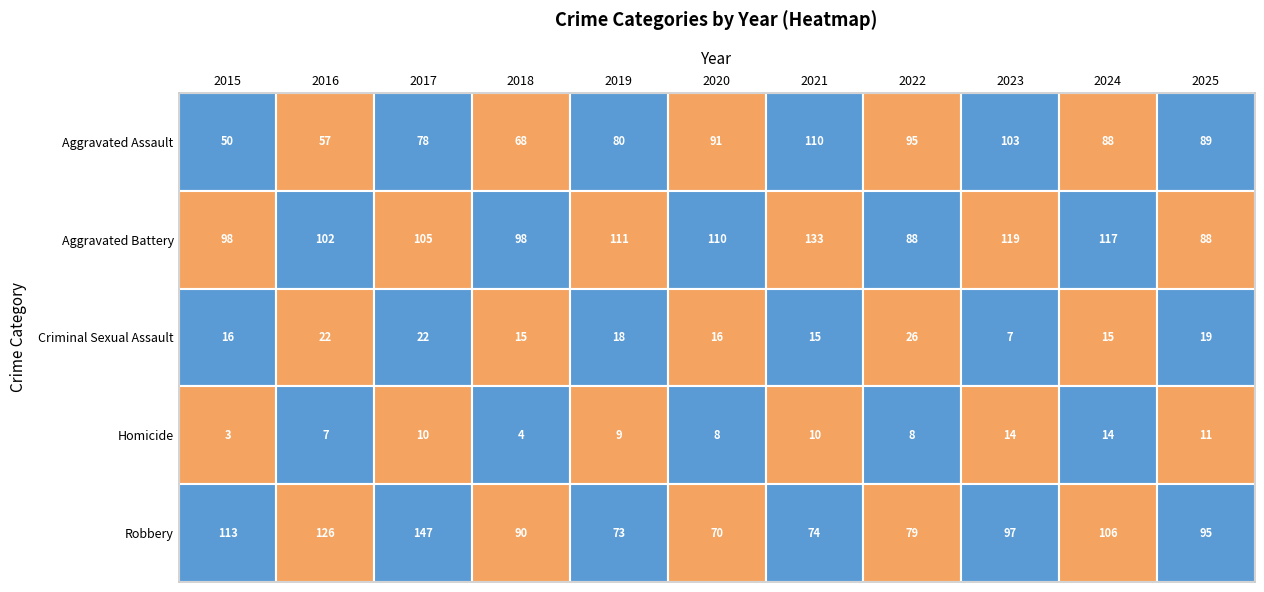

Reading right to left, transcribe all the data shown in this chart.

Aggravated Assault: 89	88	103	95	110	91	80	68	78	57	50
Aggravated Battery: 88	117	119	88	133	110	111	98	105	102	98
Criminal Sexual Assault: 19	15	7	26	15	16	18	15	22	22	16
Homicide: 11	14	14	8	10	8	9	4	10	7	3
Robbery: 95	106	97	79	74	70	73	90	147	126	113